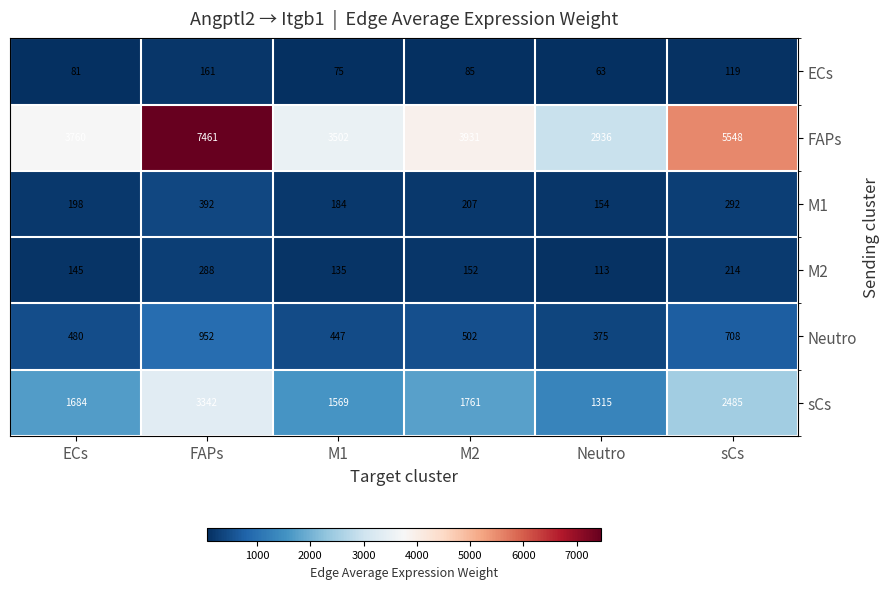

Between ECs and Neutro, which series saw the biggest shift?

FAPs